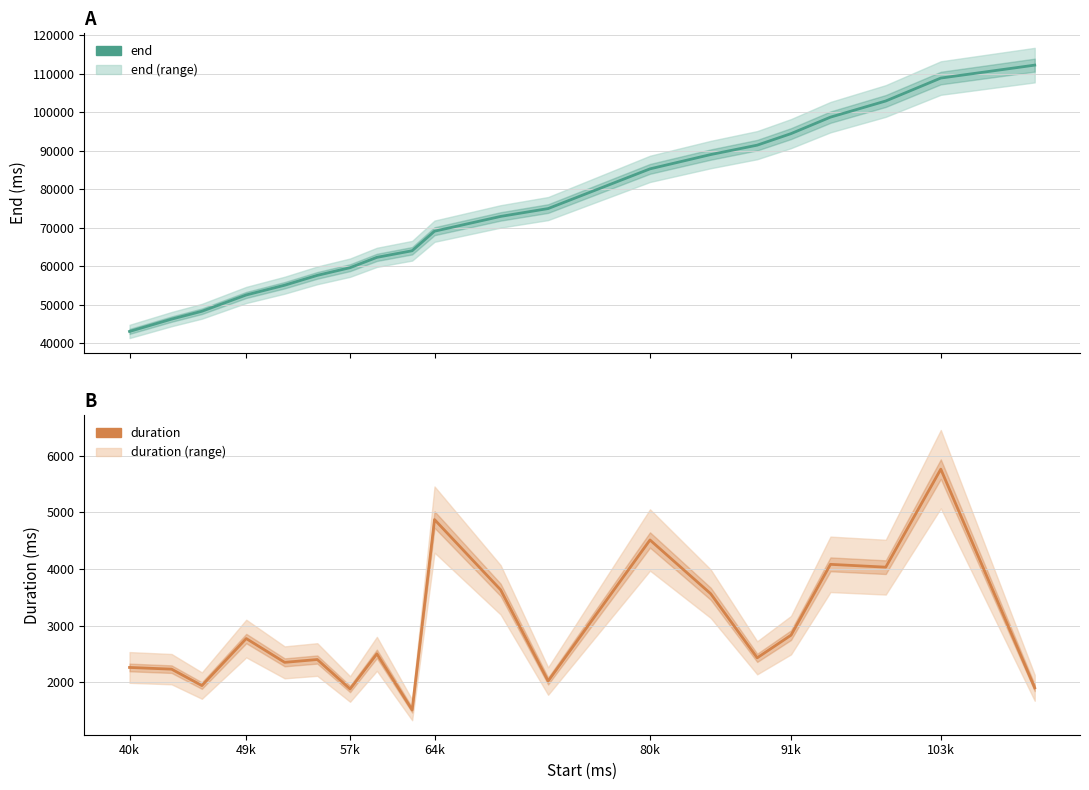

Which series has the widest spread of values?

end